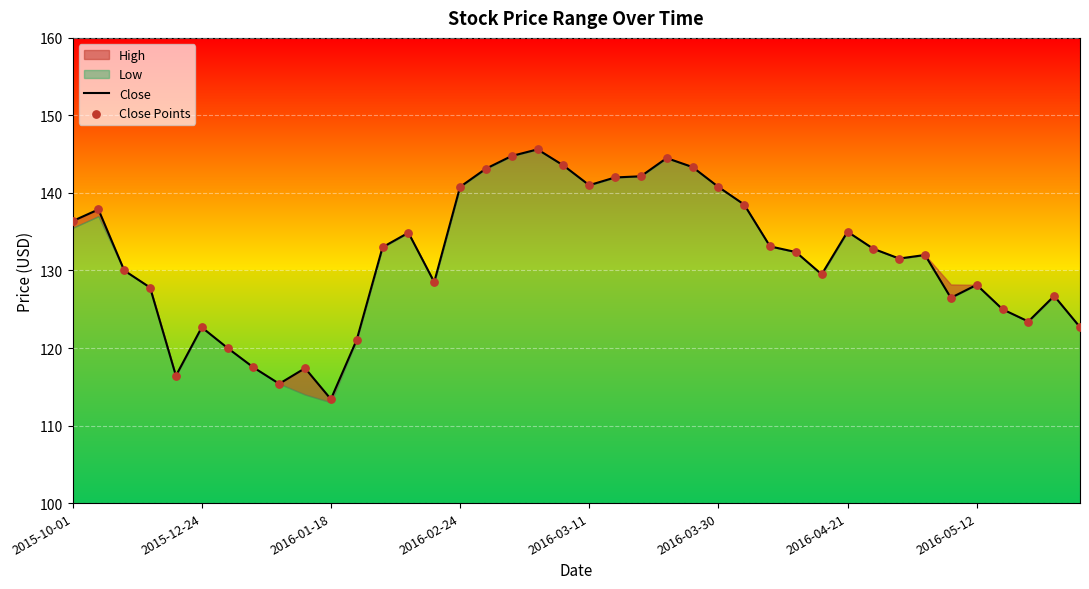

At how many categories does at least one series exceed 120?

34